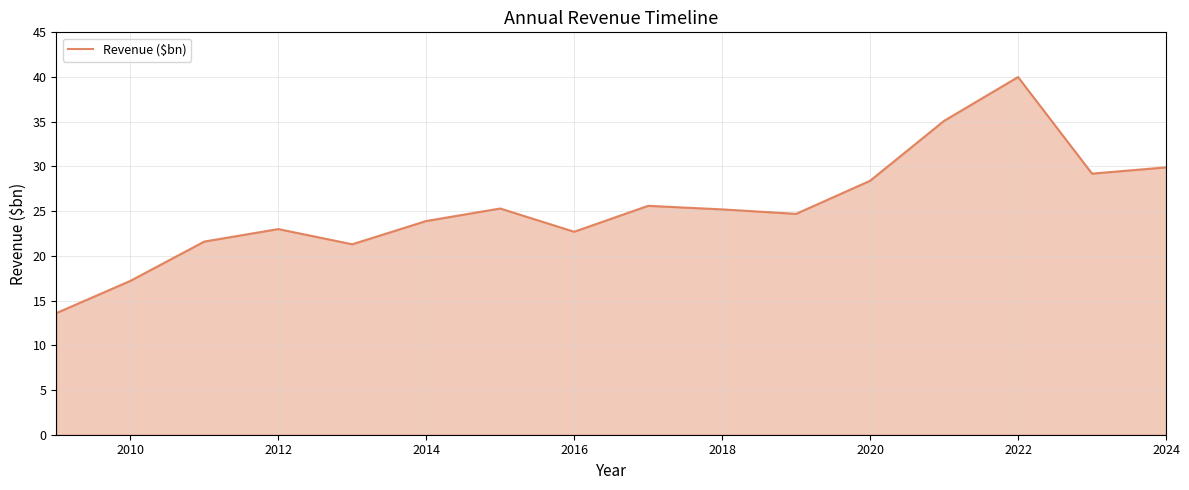

What is the greatest value displayed?

40.0